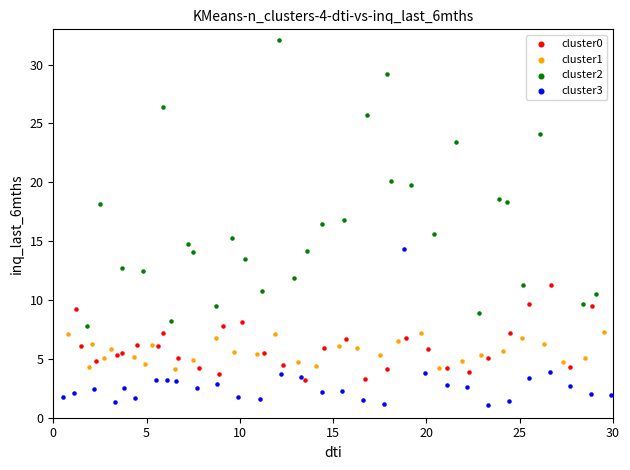

Which series has the widest spread of Y values?

cluster2